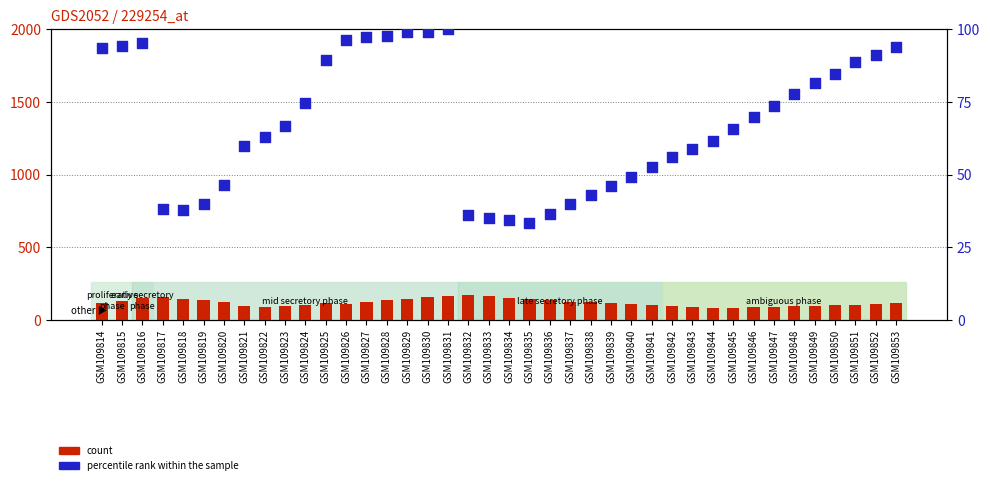

Which series reaches the minimum Y coordinate?

percentile rank within the sample